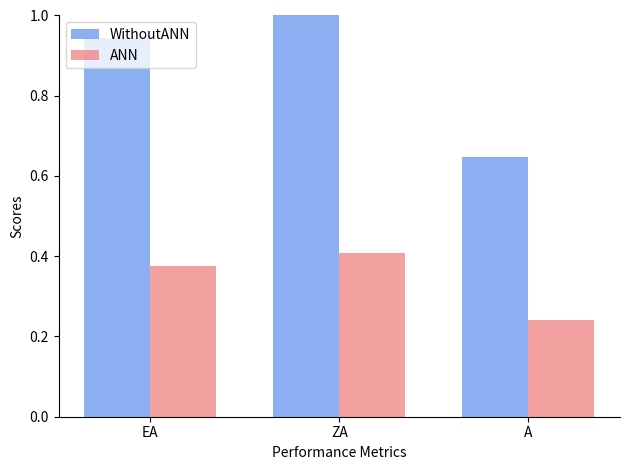

At how many categories does at least one series exceed 0?

3